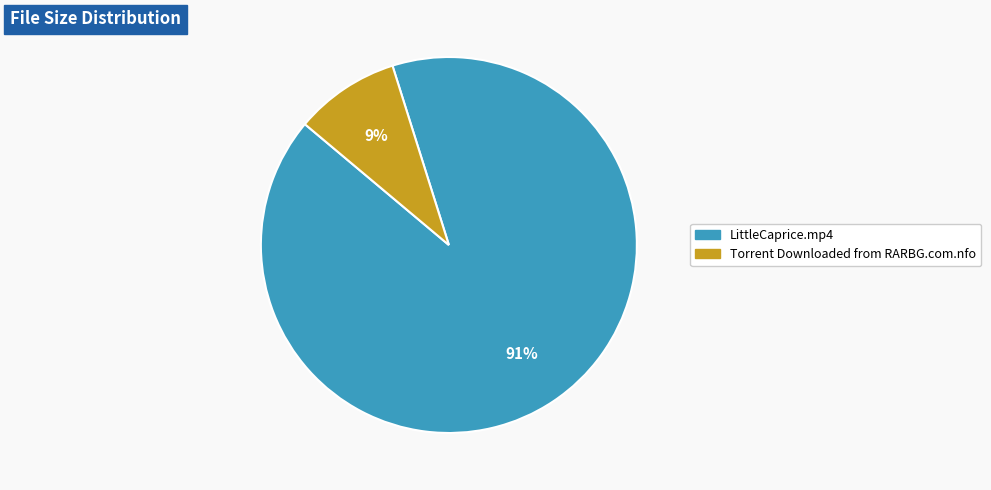

Is it true that LittleCaprice.mp4 is 98% of the pie?

False